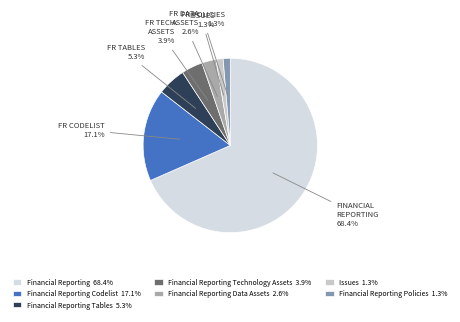

Is there any slice that represents more than half of the pie?

Yes